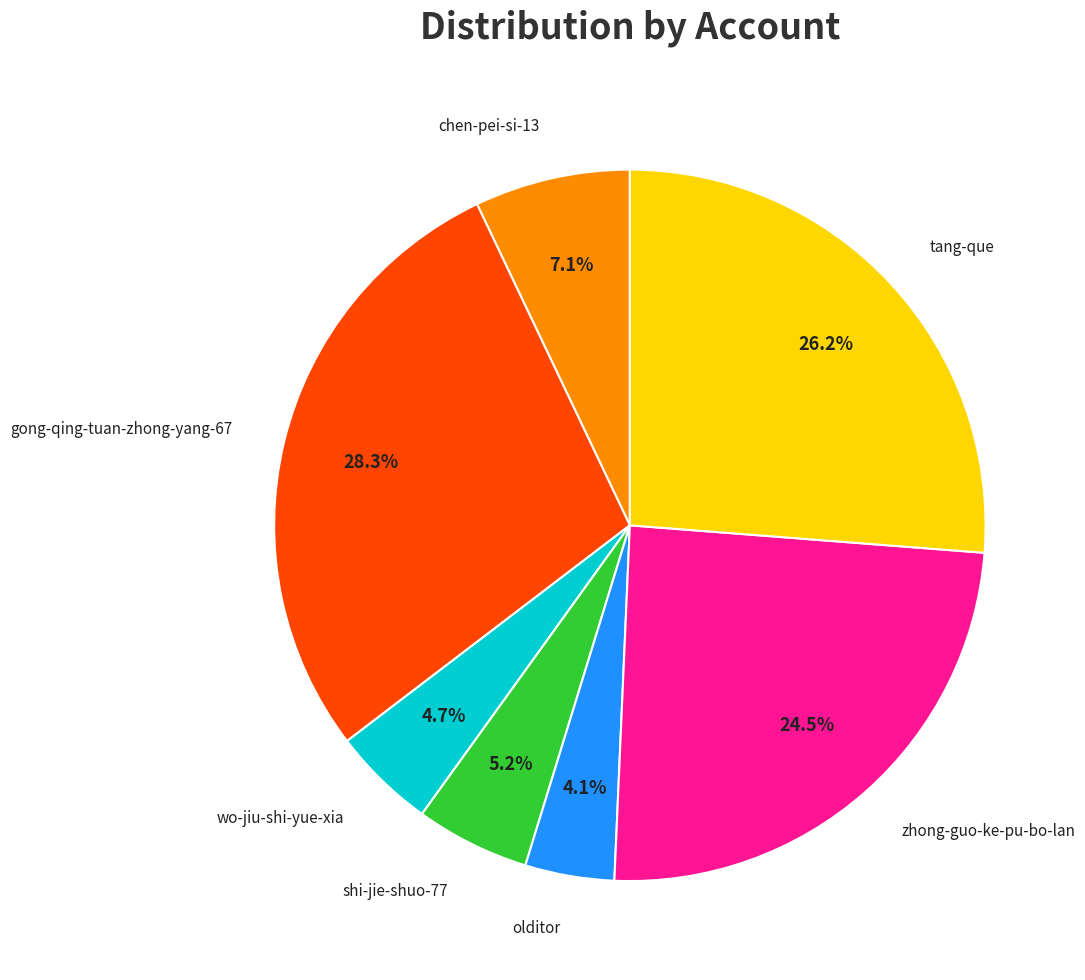

How many slices are in this pie chart?

7